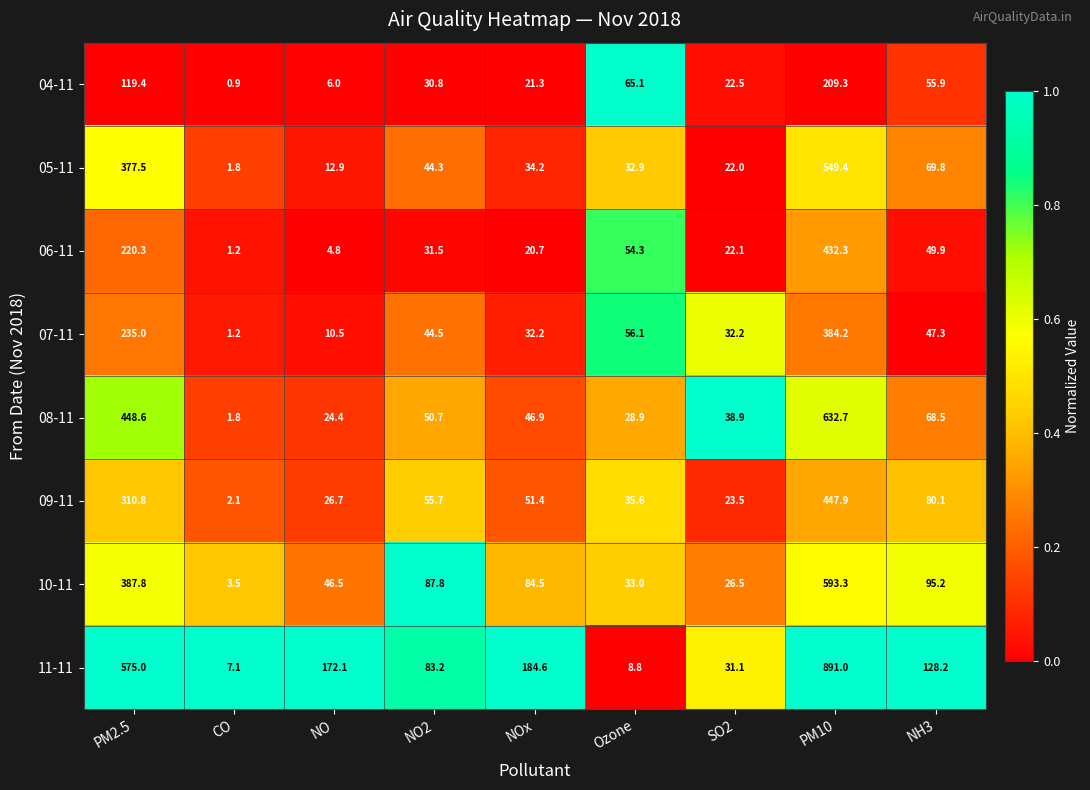

At Ozone, list the series in order from largest to smallest.

04-11, 07-11, 06-11, 09-11, 10-11, 05-11, 08-11, 11-11